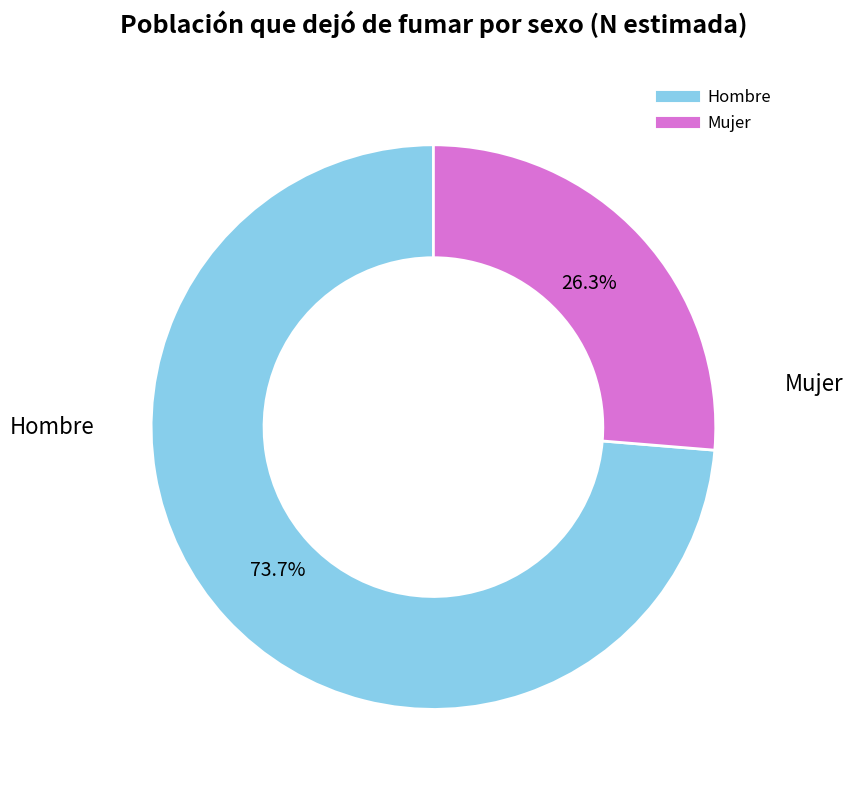

To the nearest percent, what is the difference between the largest and smallest slice percentages?

47%